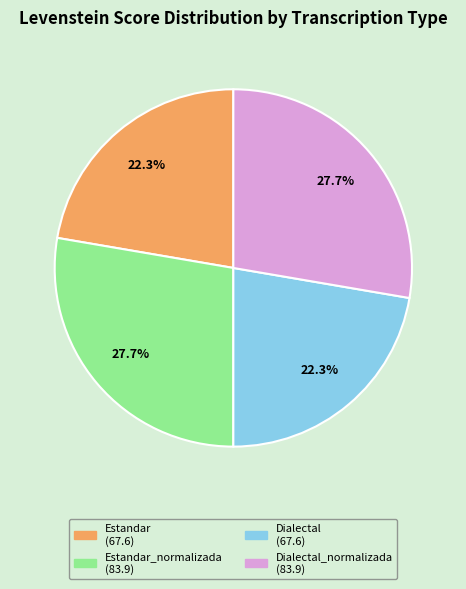

Is there a majority slice in this chart?

No